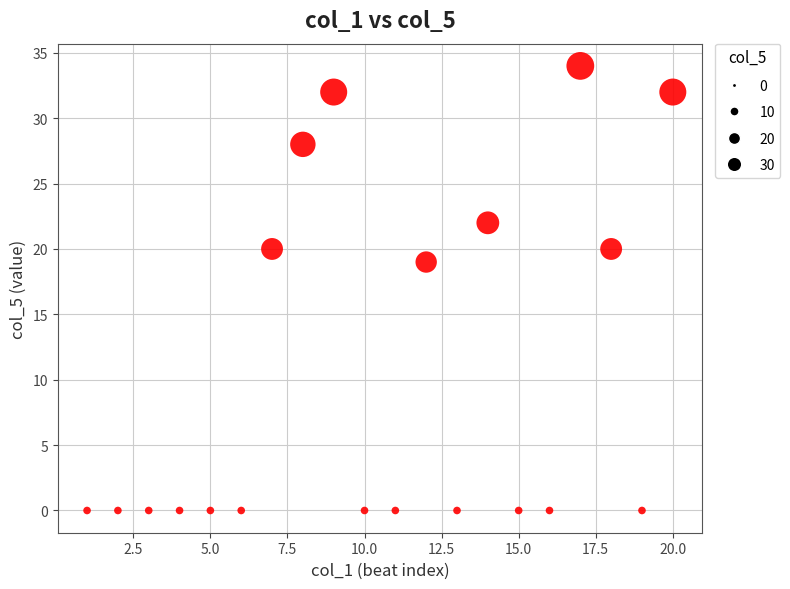

What is the range of Y values (max minus min)?

34